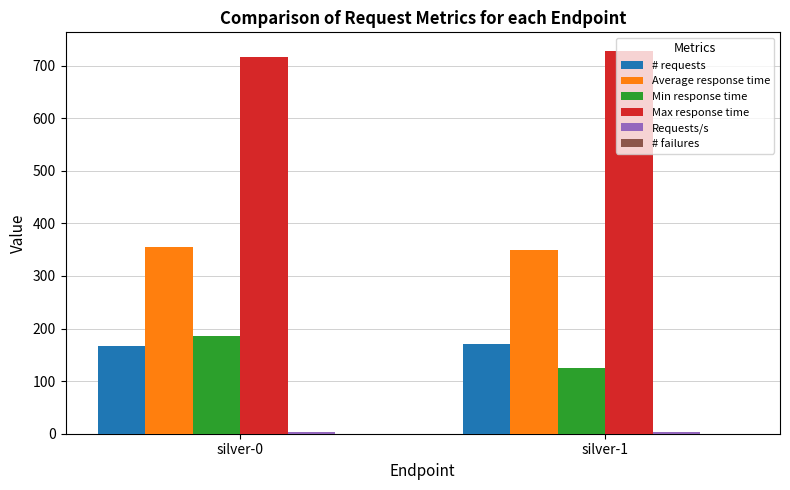

Is the value of # requests at silver-0 greater than the value of Max response time at silver-0?

No